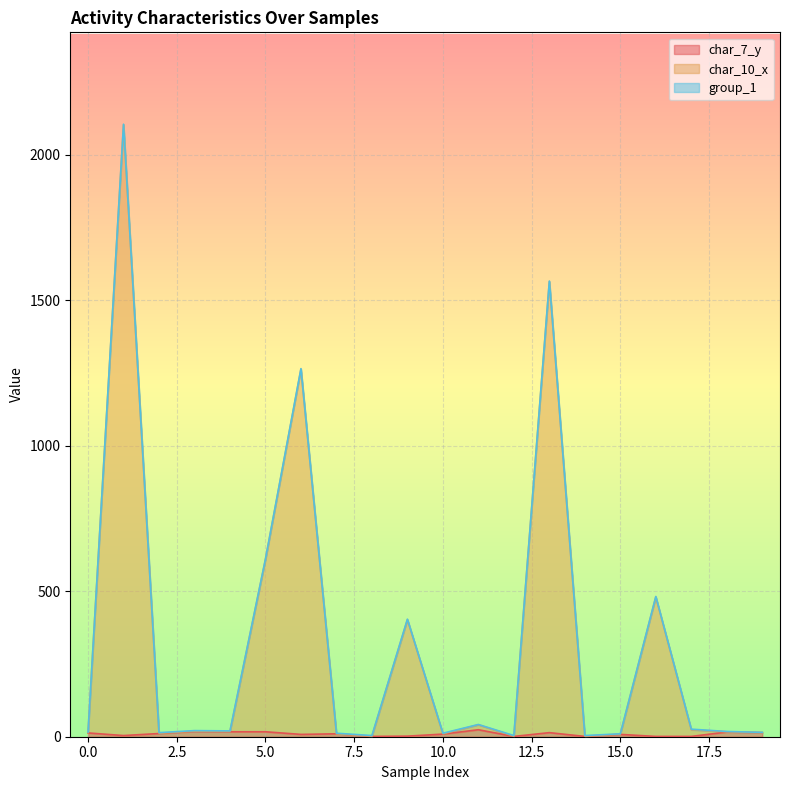

What is the value of the char_7_y point at the 7th from the left?

8